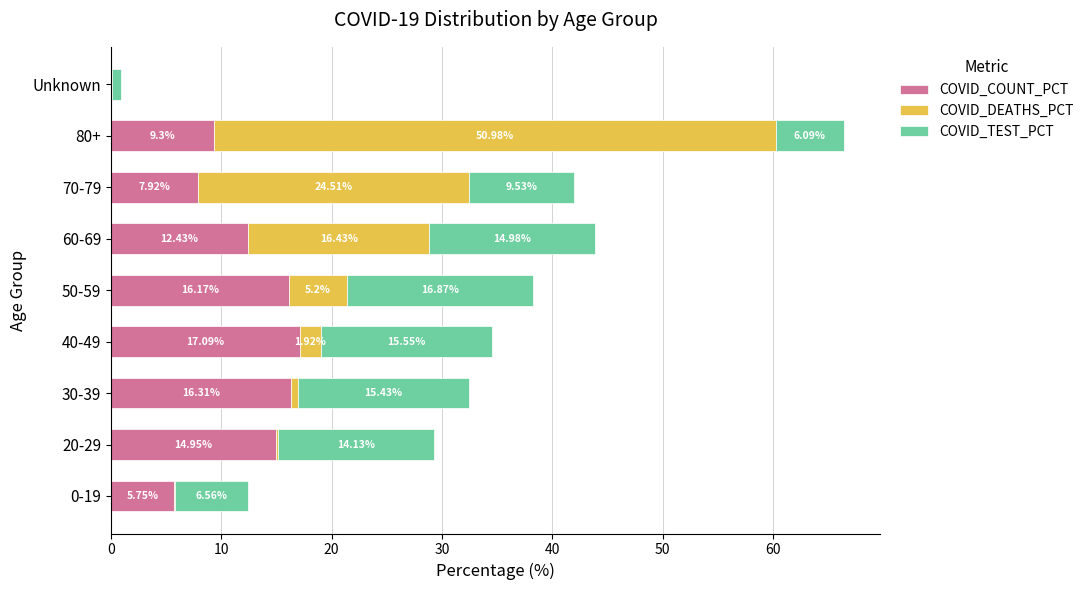

What is the sum of the COVID_COUNT_PCT values at 30-39 and Unknown?

16.4